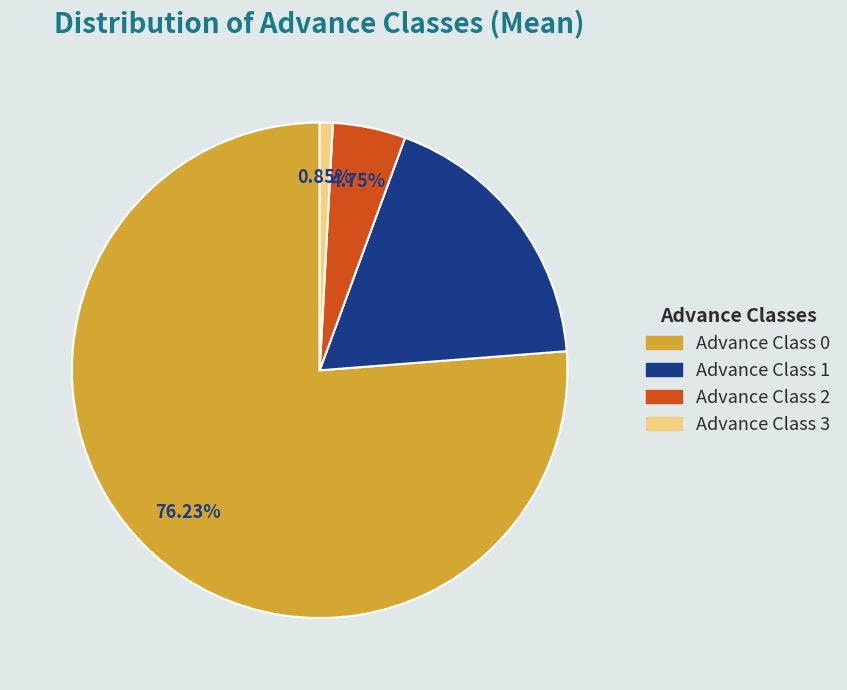

Is there a majority slice in this chart?

Yes